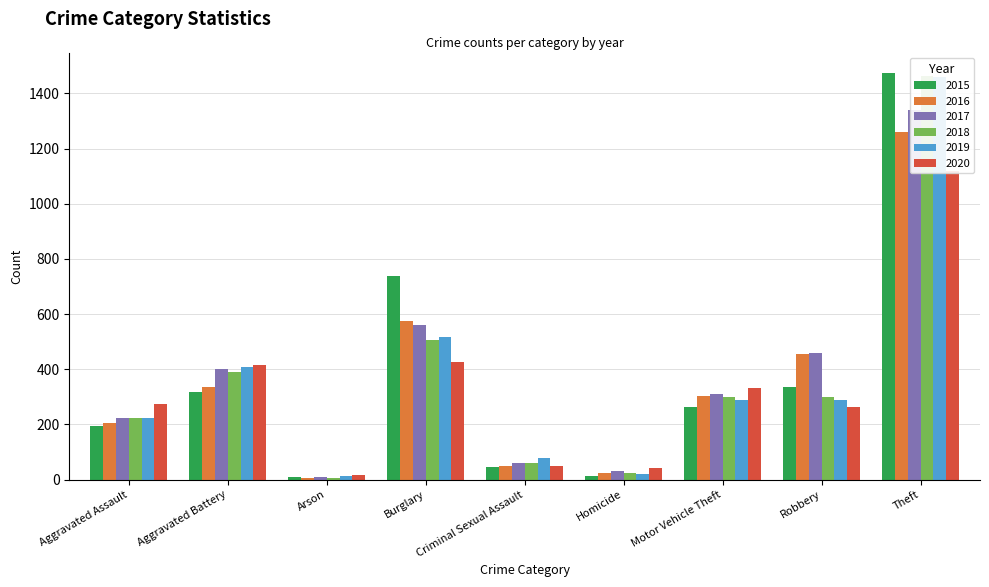

What are all the series names shown in the legend?

2015, 2016, 2017, 2018, 2019, 2020